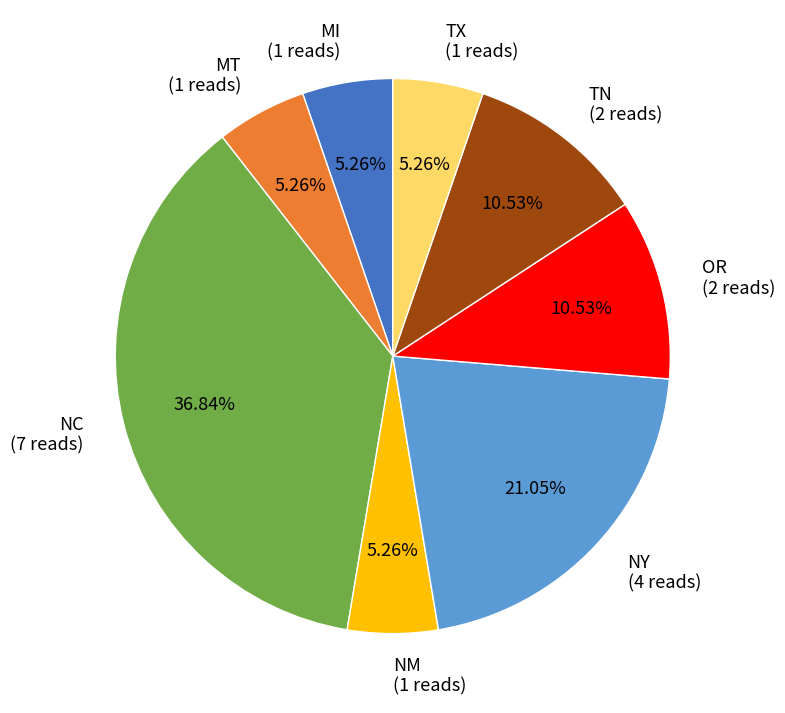

Is there any slice that represents more than half of the pie?

No